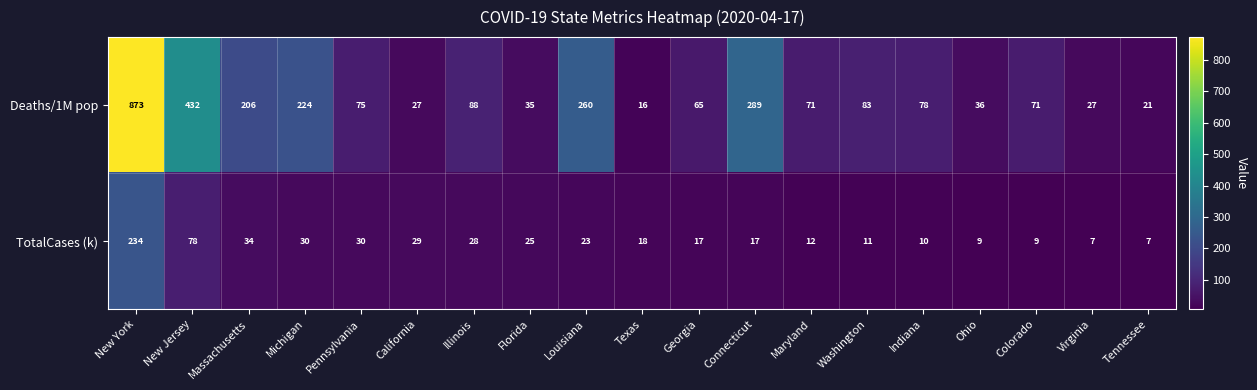

Is the value of TotalCases (k) at Louisiana greater than the value of Deaths/1M pop at Maryland?

No